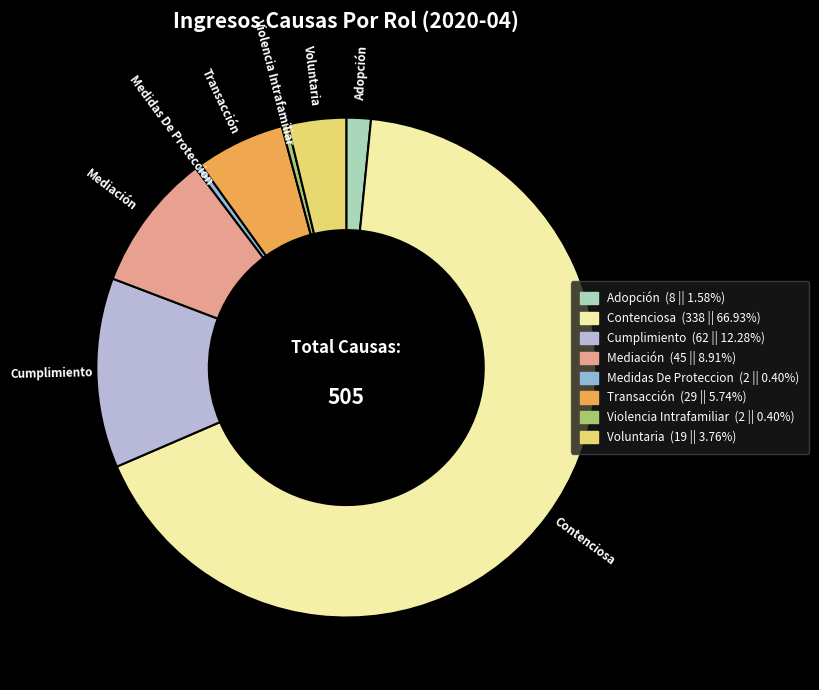

Do Voluntaria and Transacción together represent more than half of the pie?

No